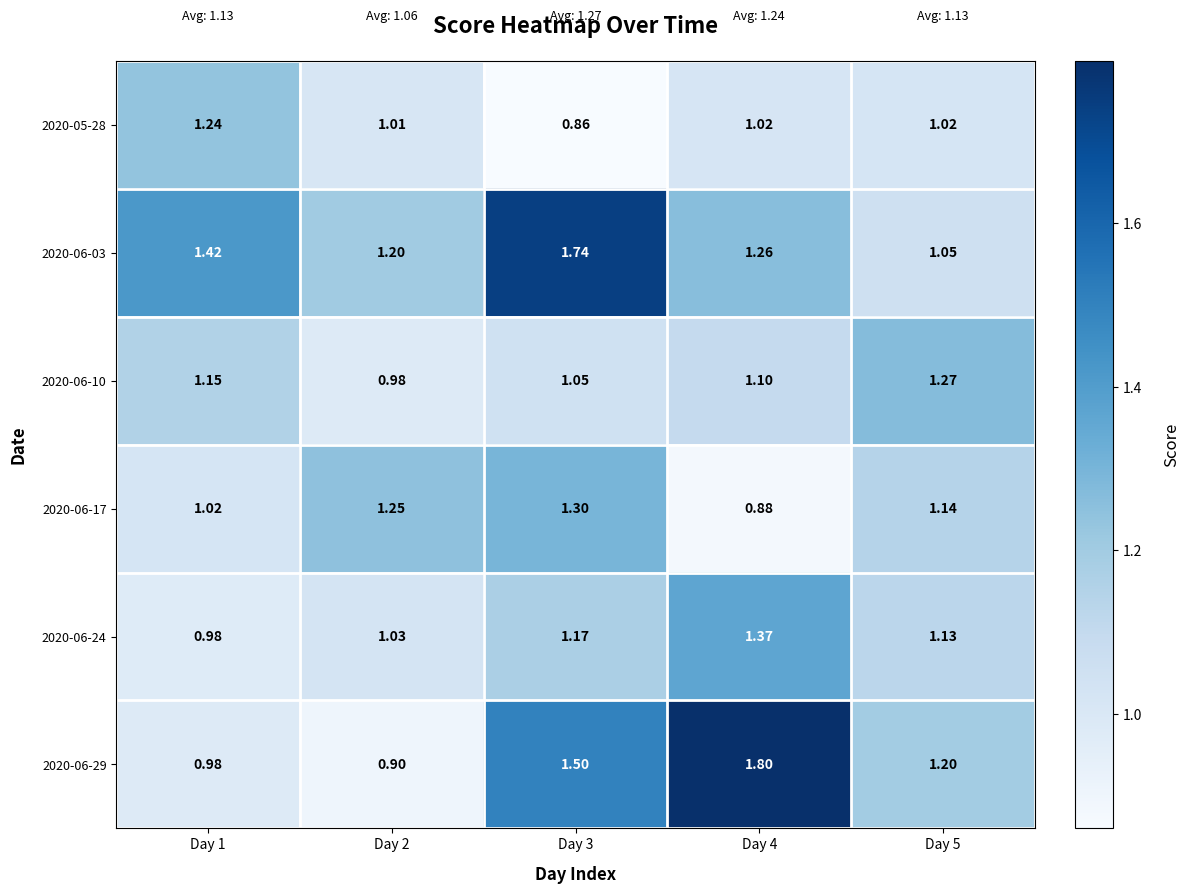

What is the greatest value displayed?

1.8